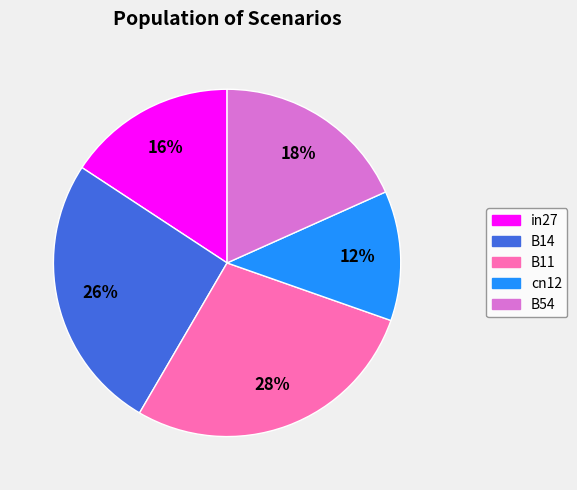

Combined, do cn12 and in27 account for over 50%?

No